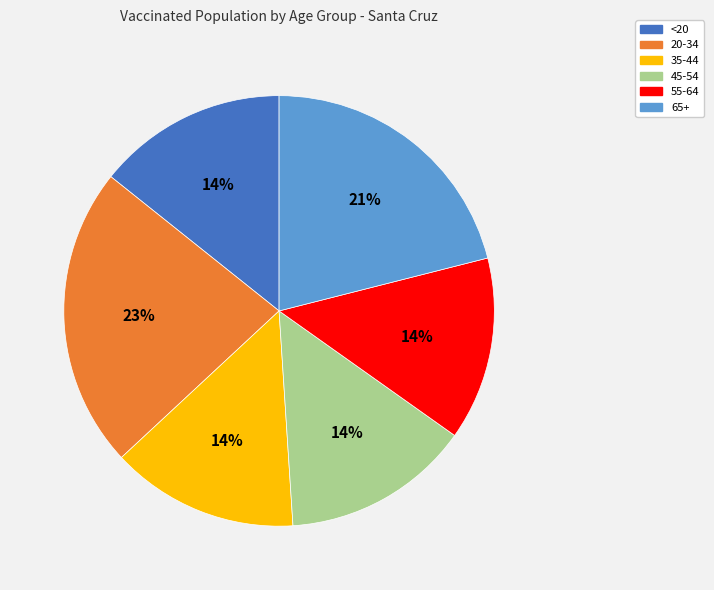

To the nearest percent, what is the difference between the largest and smallest slice percentages?

9%